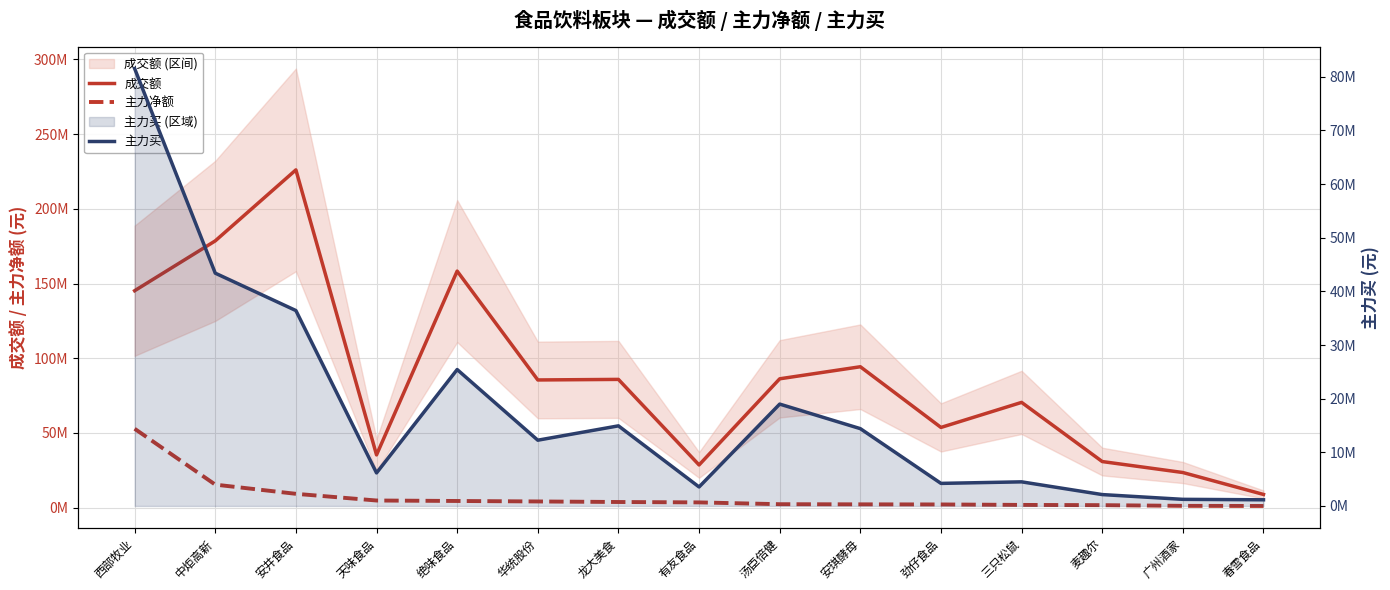

List the labels in order of 主力买 value, smallest first.

春雪食品, 广州酒家, 麦趣尔, 有友食品, 劲仔食品, 三只松鼠, 天味食品, 华统股份, 安琪酵母, 龙大美食, 汤臣倍健, 绝味食品, 安井食品, 中炬高新, 西部牧业